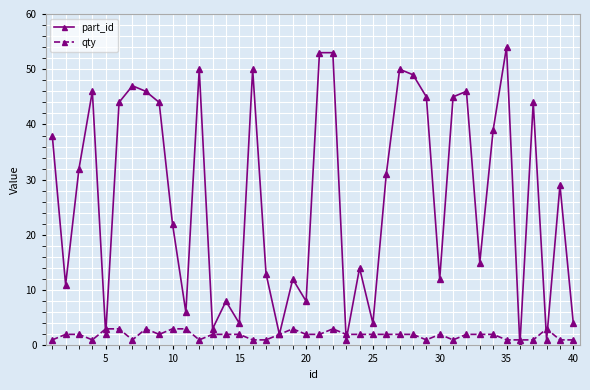

How many interior local valleys does the part_id series have?

13